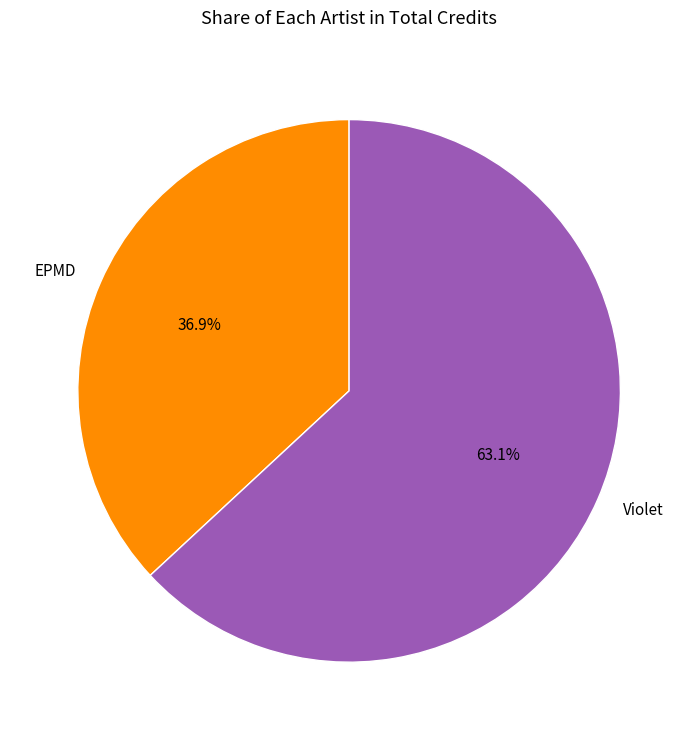

Is it true that EPMD is 28% of the pie?

False